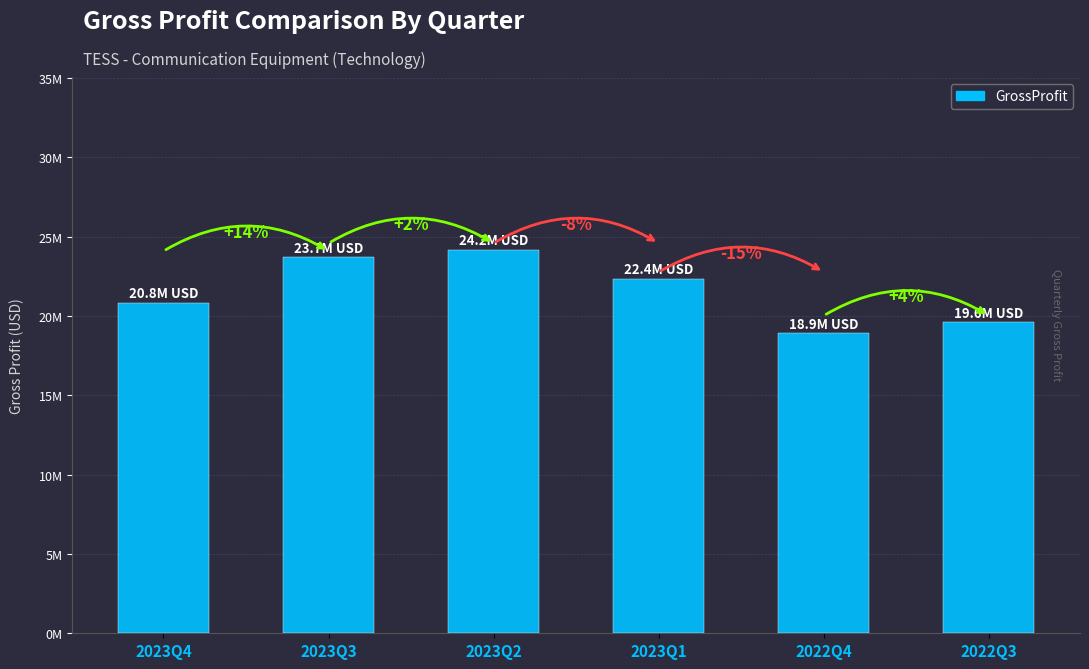

Does the chart contain any negative values?

No